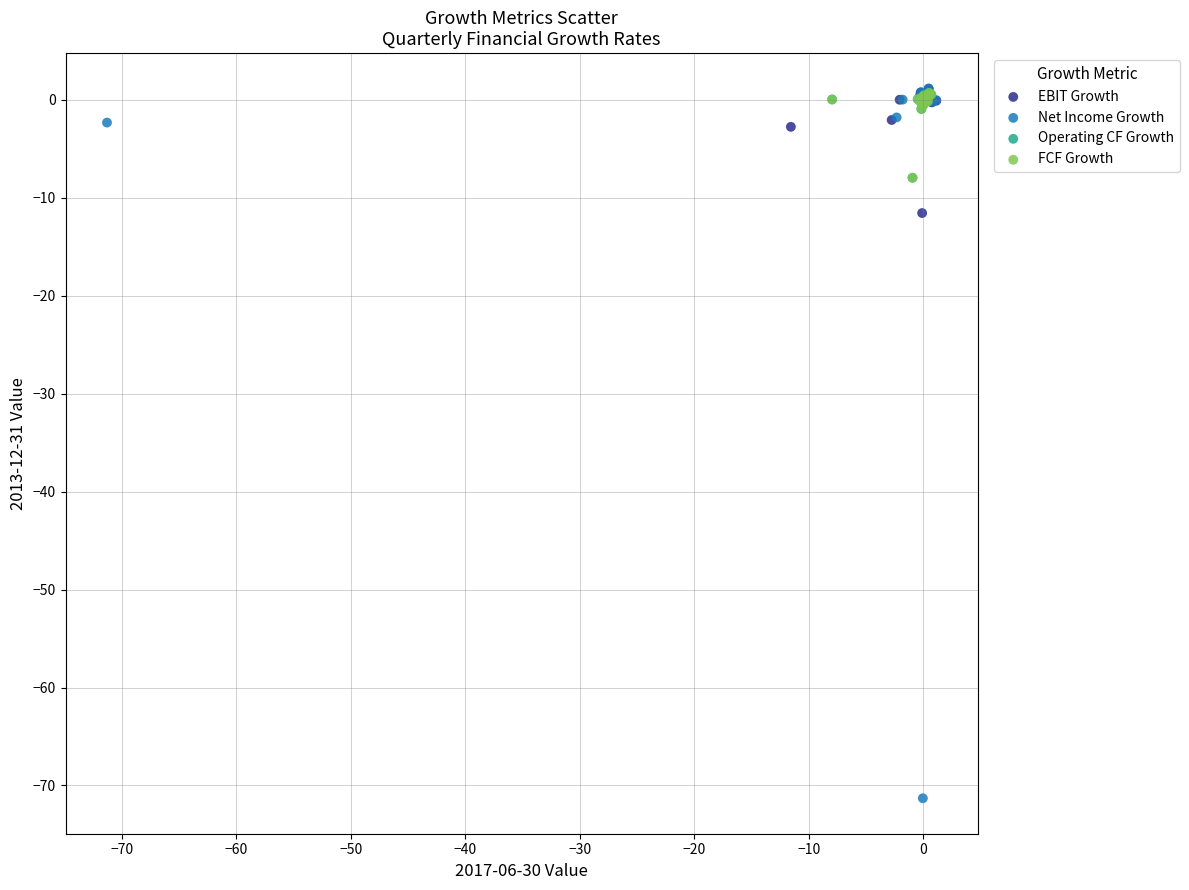

Which series has the widest spread of Y values?

Net Income Growth